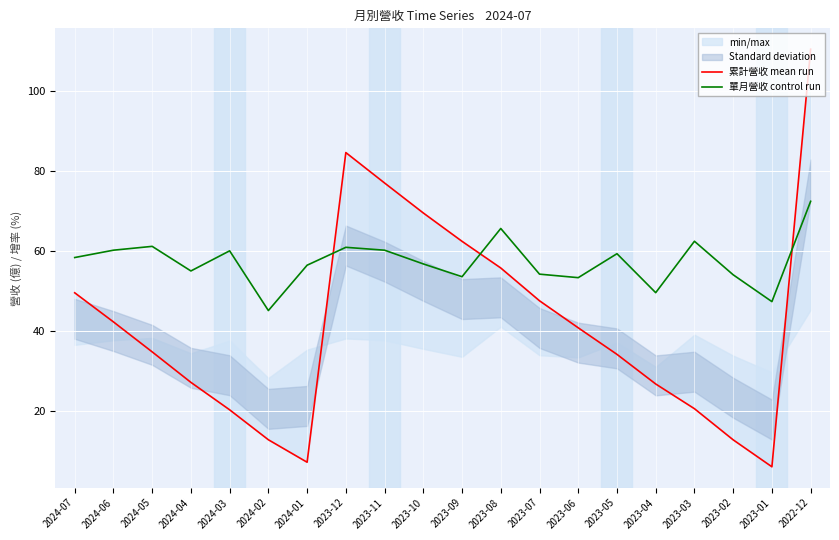

What are all the series names shown in the legend?

累計營收 mean run, 單月營收 control run